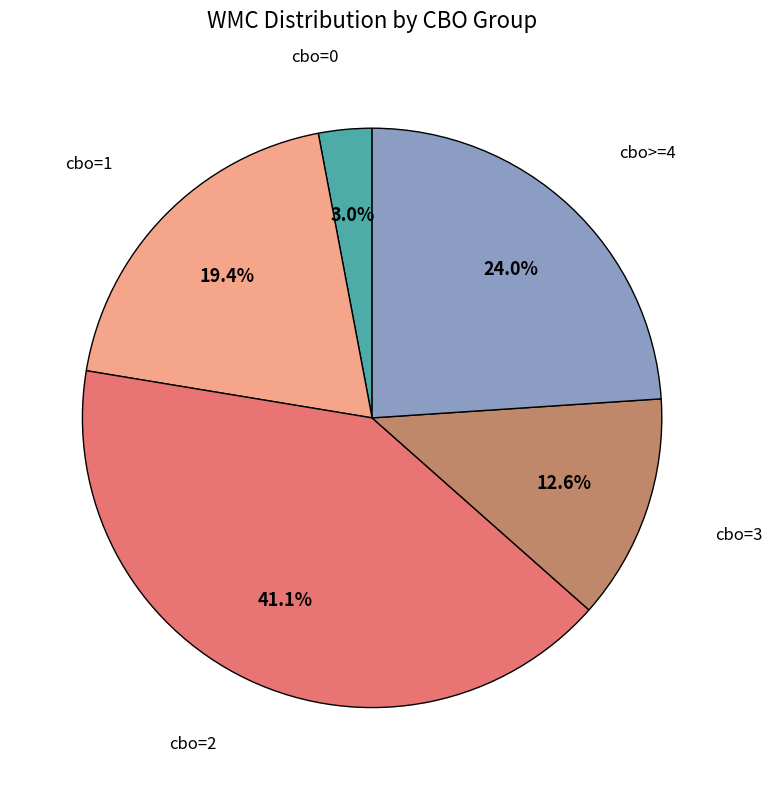

Is there any slice that represents more than half of the pie?

No